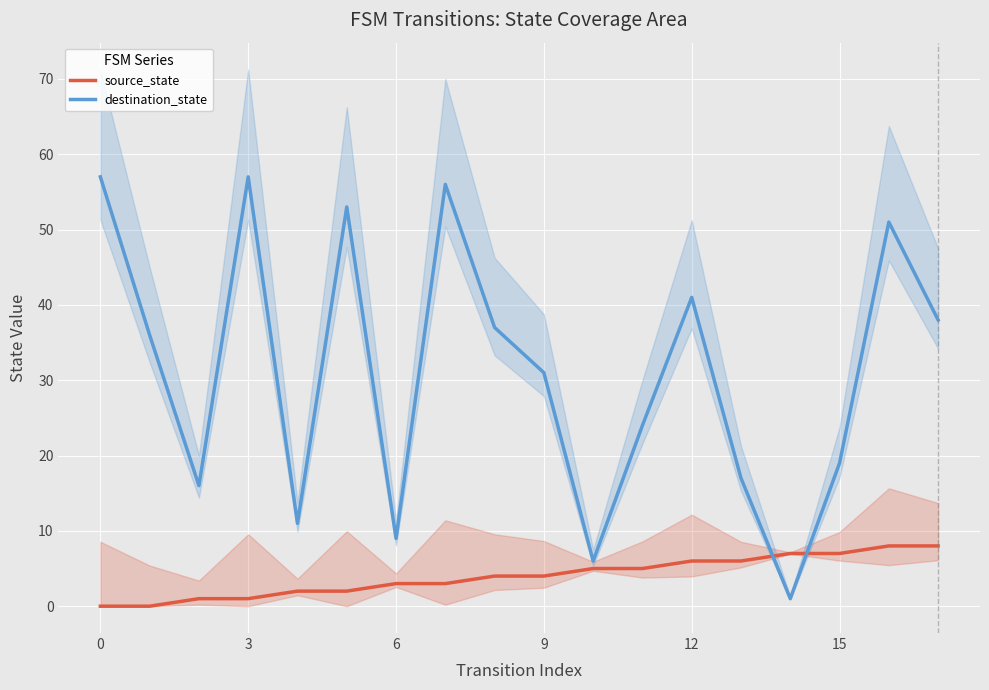

How many lines are shown in the chart?

2